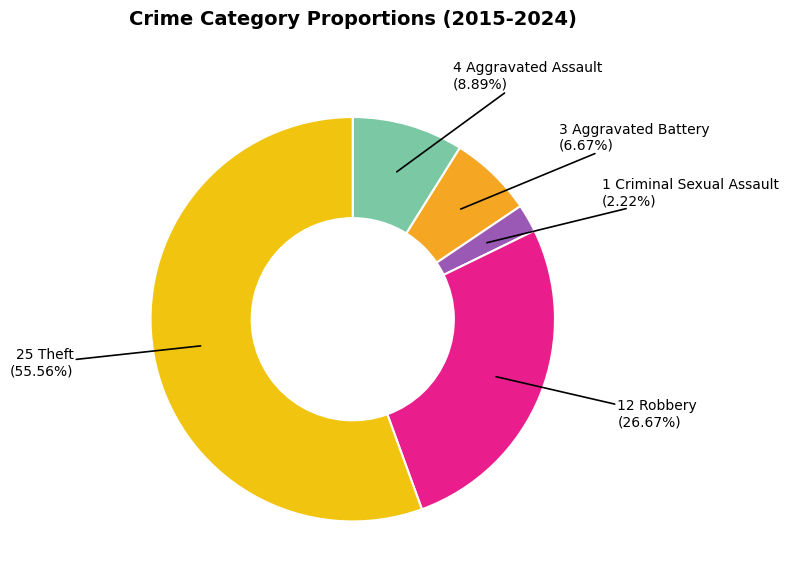

To the nearest percent, what is the average slice percentage?

20%